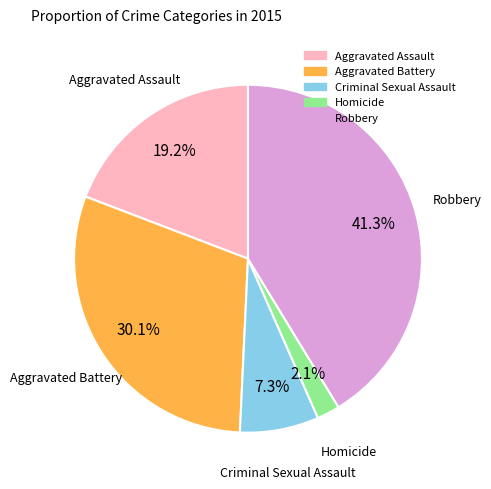

To the nearest percent, what is the difference between the largest and smallest slice percentages?

39%